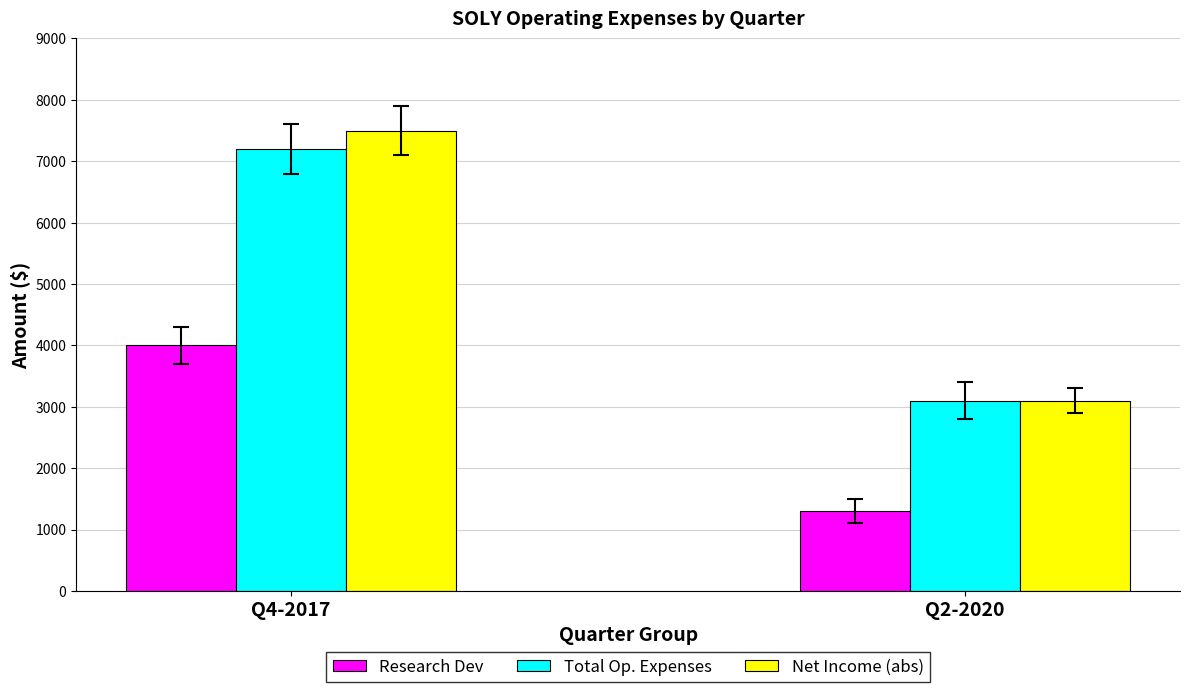

What is the label of the 2nd bar from the right?

Q4-2017